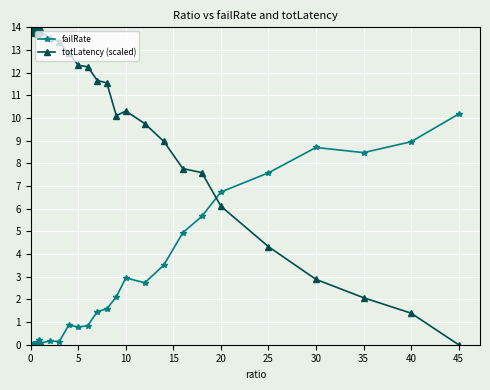

Which series has the largest range (max minus min)?

totLatency (scaled)